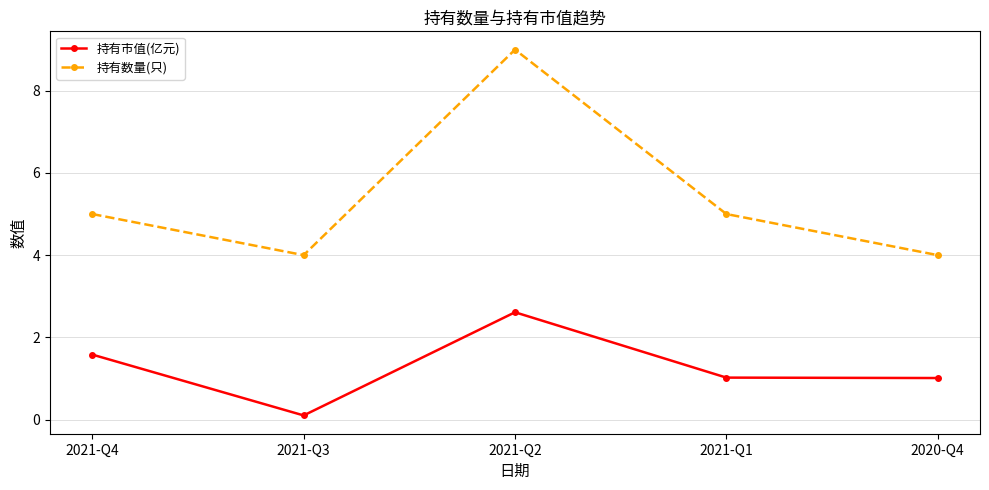

Which series has the largest total across all categories?

持有数量(只)